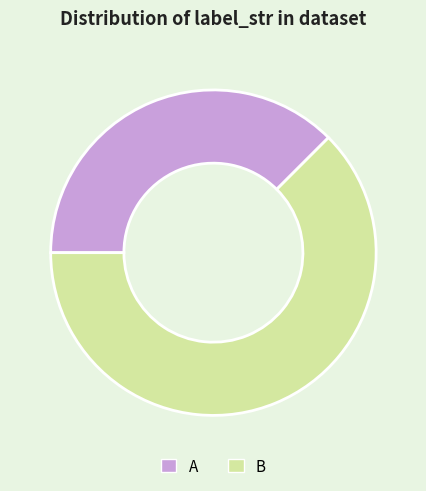

Is the sum of B and A greater than half?

Yes